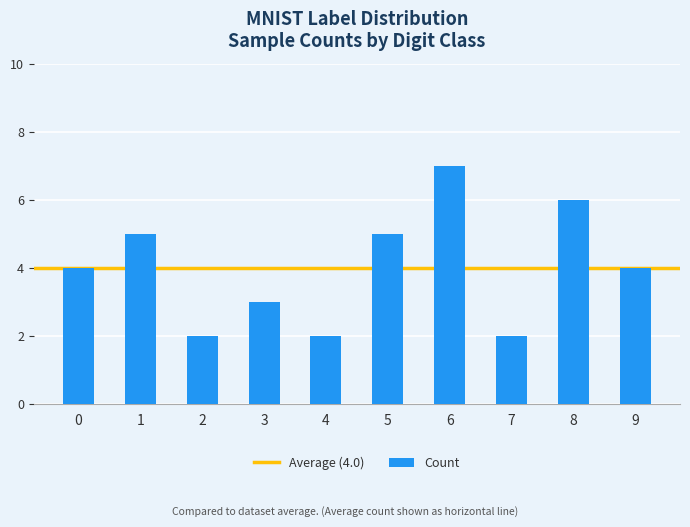

Which category has the highest value across all series?

6